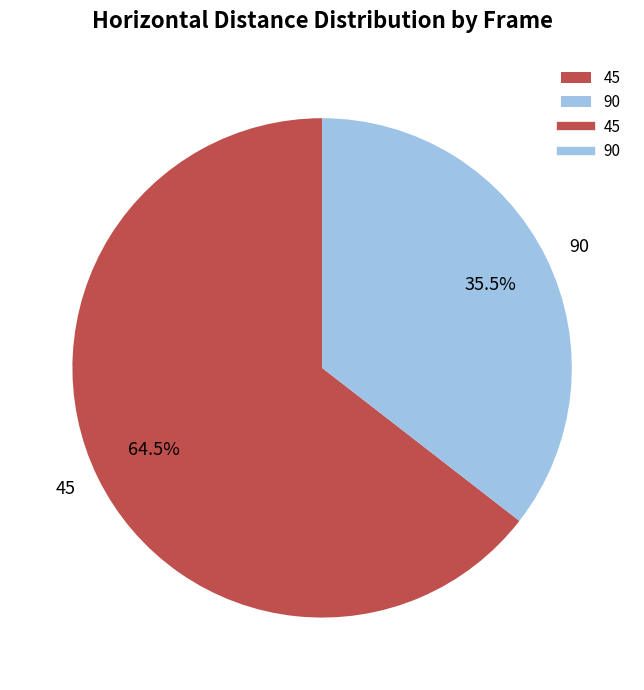

How many segments does this pie chart have?

2